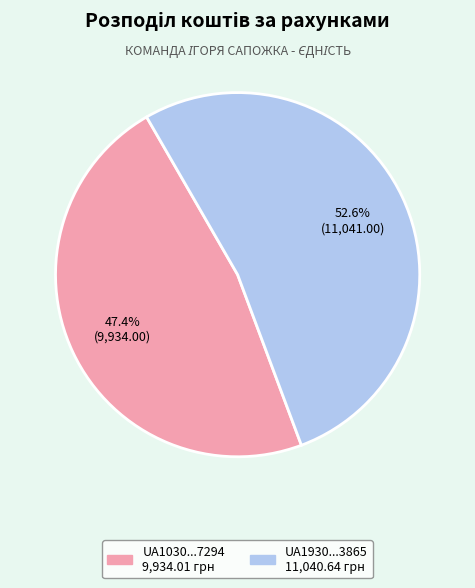

Is there a majority slice in this chart?

Yes